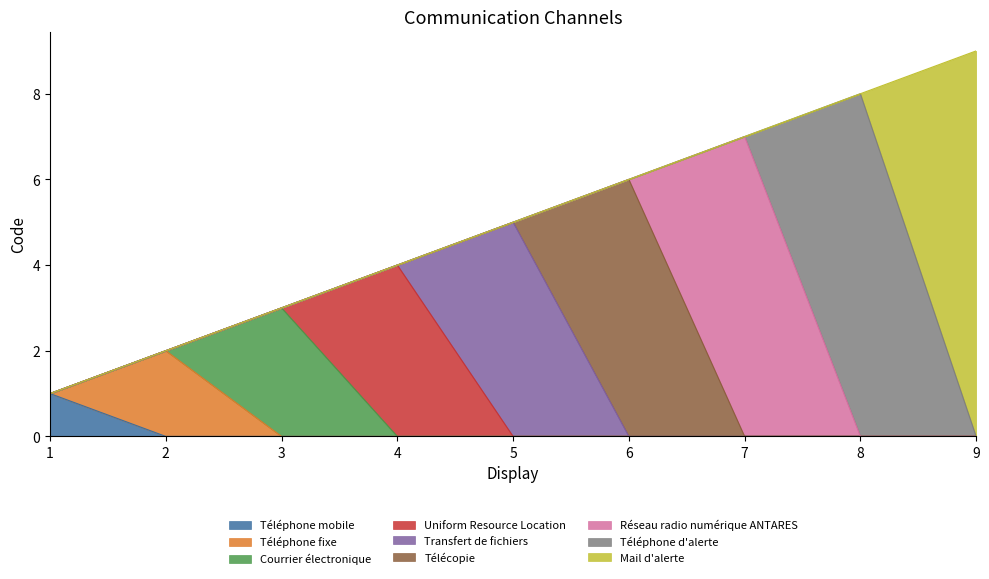

Does the chart have visible grid lines?

No